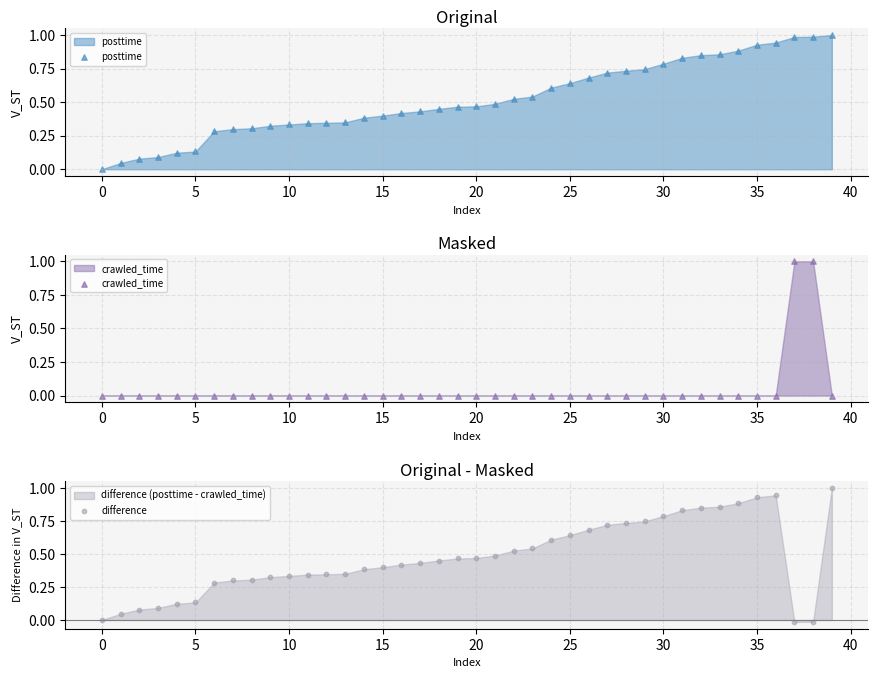

Is the value of crawled_time at 28 greater than the value of difference at 39?

No